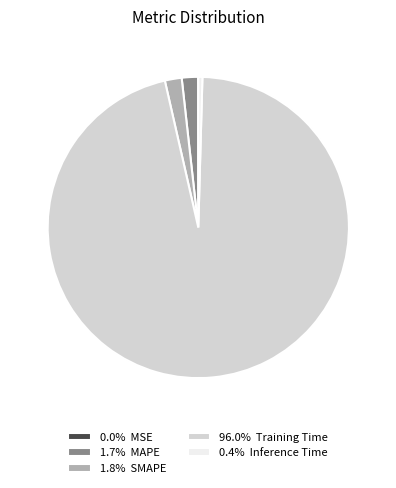

Combined, do 1.8% SMAPE and 0.4% Inference Time account for over 50%?

No